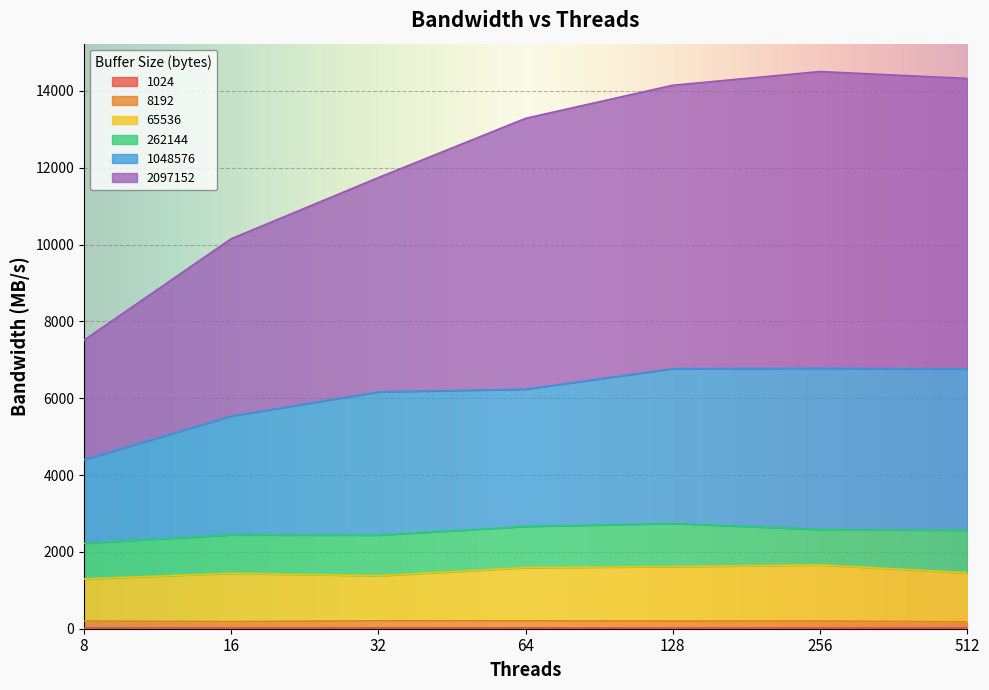

How many values in the 1048576 series are below 6234?

3